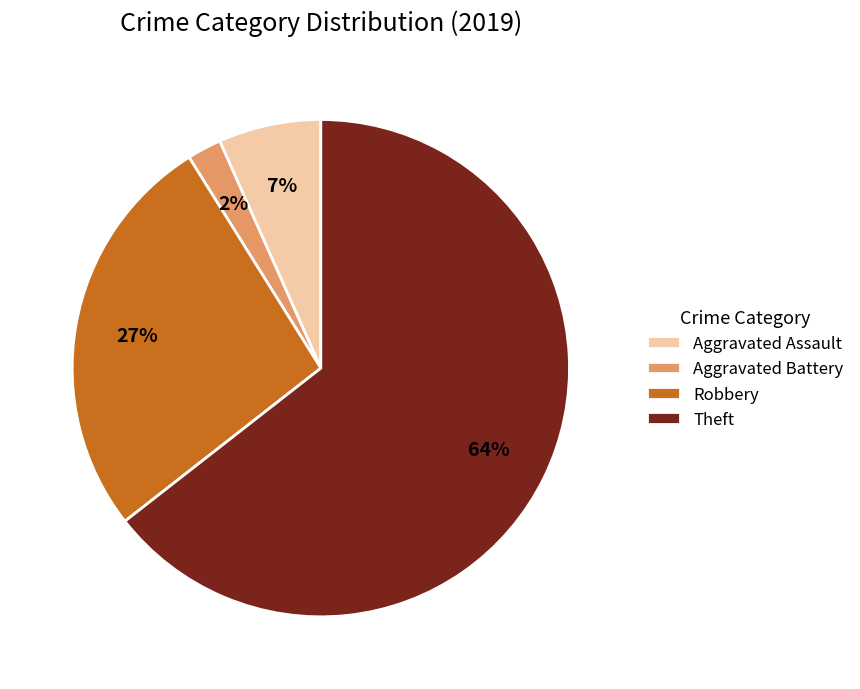

Is Aggravated Battery the majority of the pie?

No